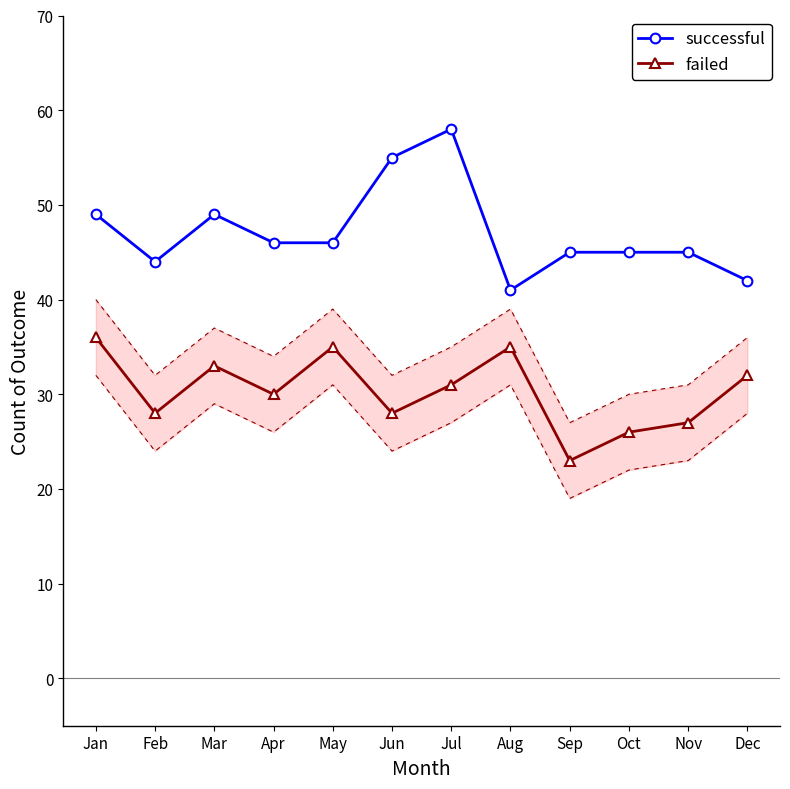

At which category does the chart reach its peak across all series?

Jul